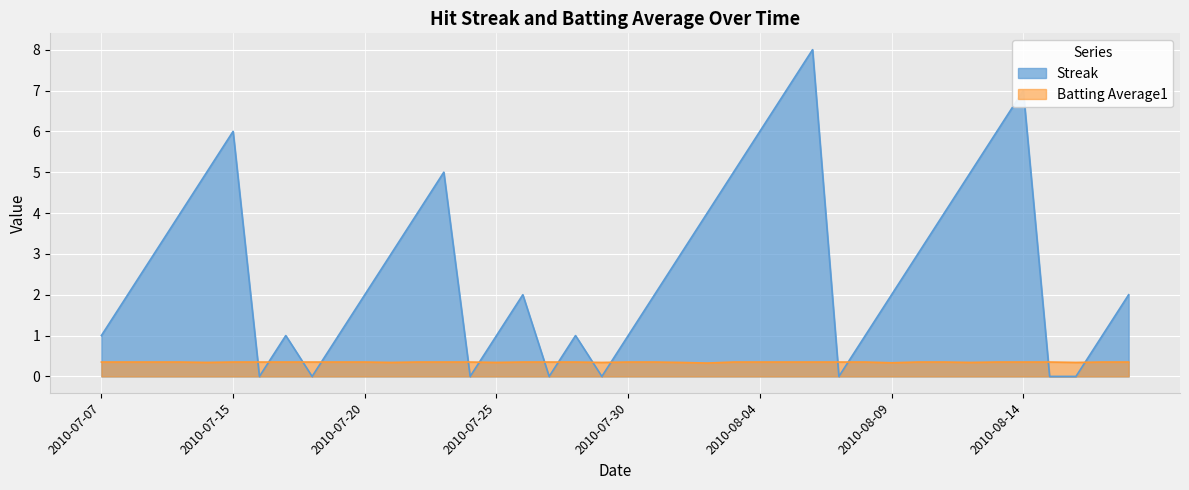

How many values in Streak are above zero?

32